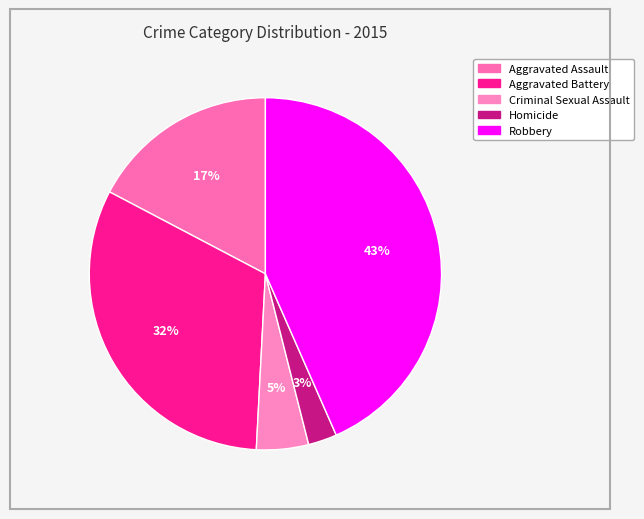

What is the total percentage of Aggravated Battery and Aggravated Assault?

49.2%